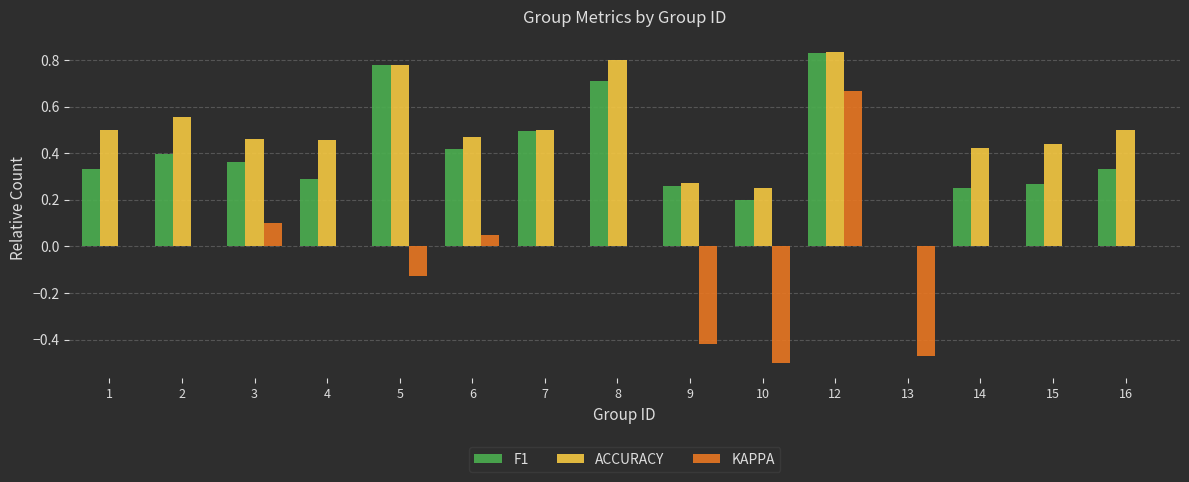

Which category has the highest value across all series?

12